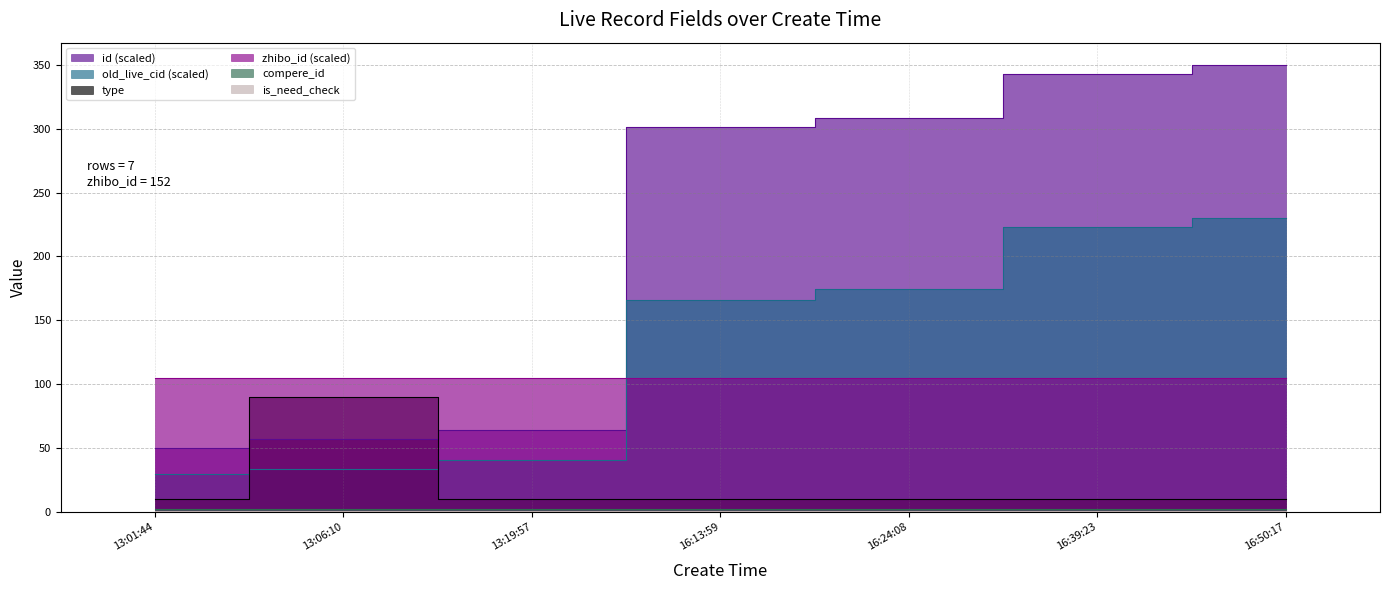

True or false: old_live_cid and type cross at least once.

True